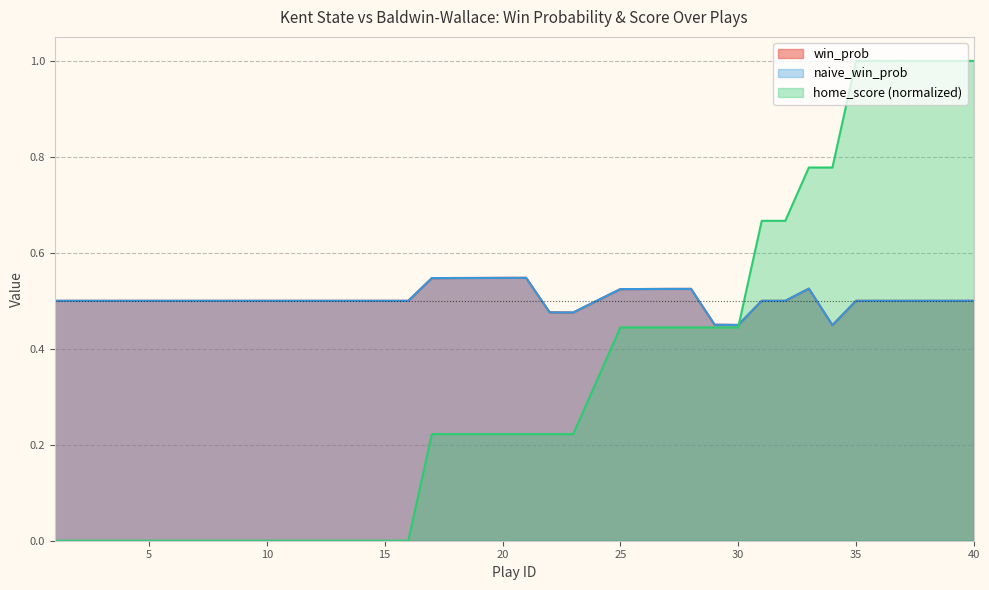

Does the chart display data point markers on the line(s)?

No